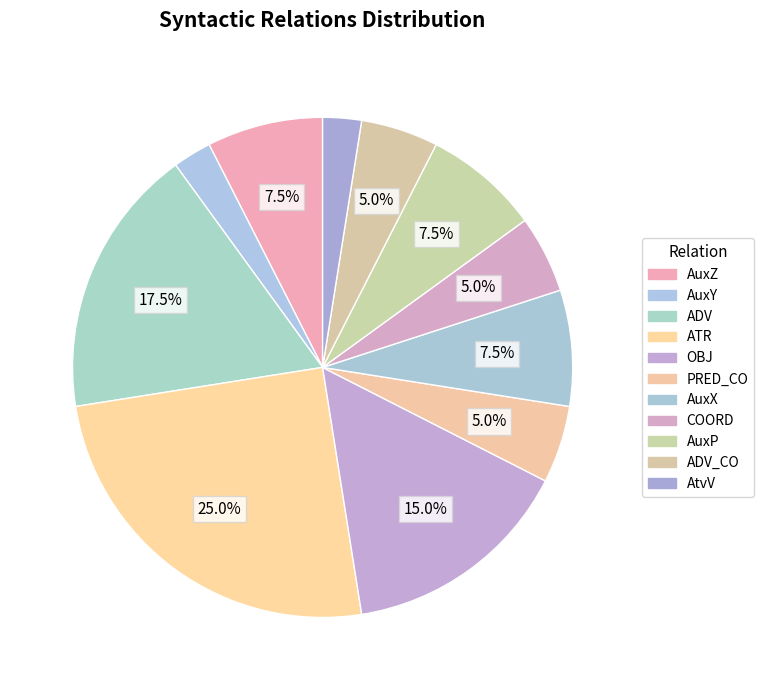

How many segments does this pie chart have?

11